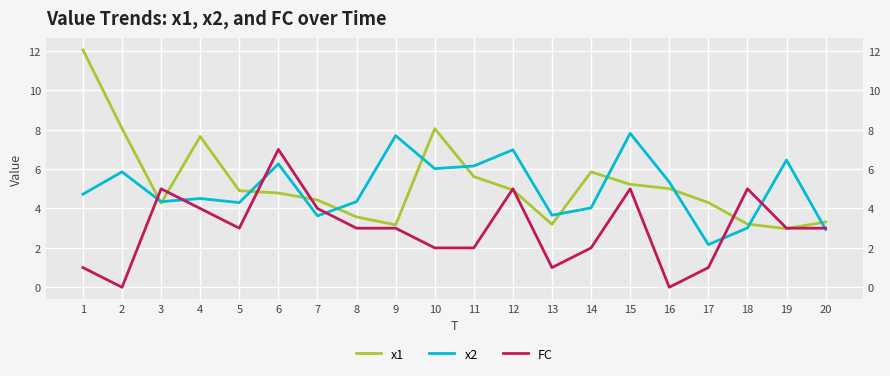

After their last crossing, which series has the higher values: x1 or FC?

x1